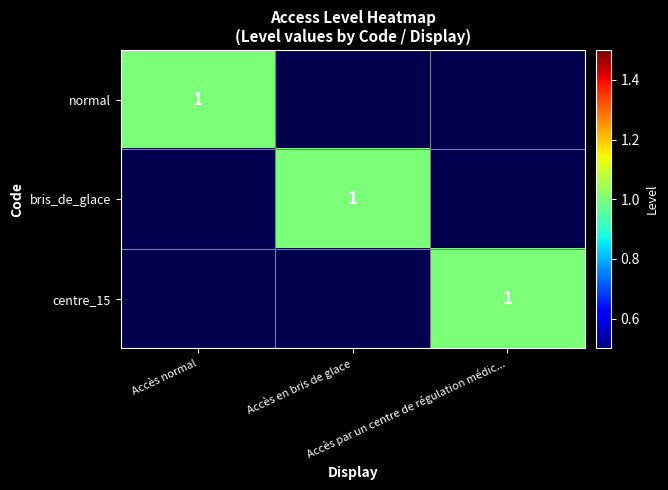

Which category has the highest value in the bris_de_glace series?

Accès en bris de glace